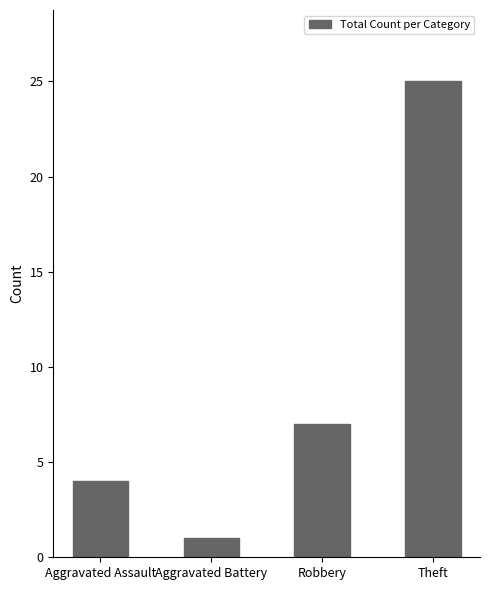

Reading right to left, extract all data points from this chart.

25	7	1	4